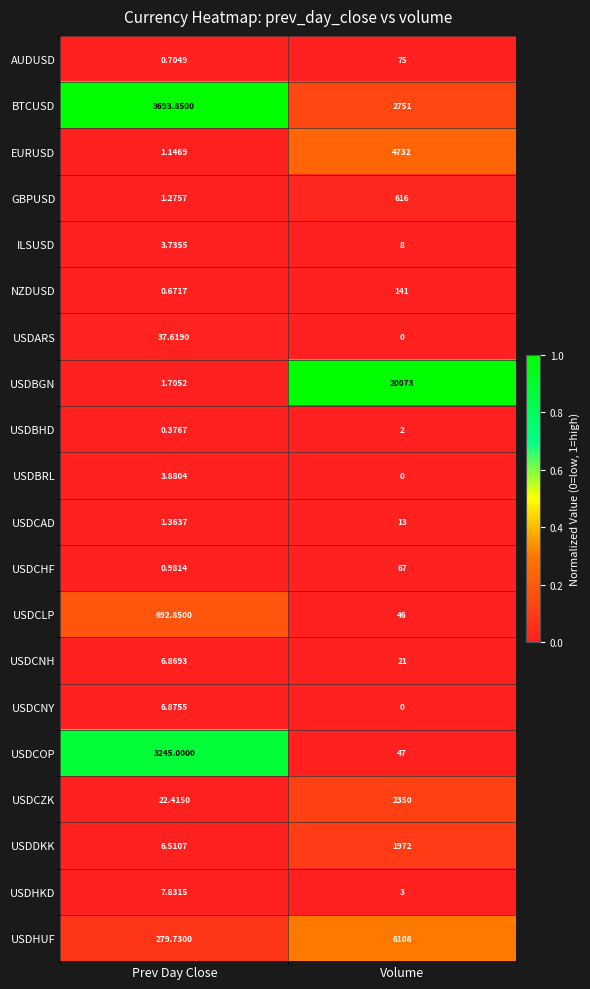

Which category has the lowest value across all series?

Volume